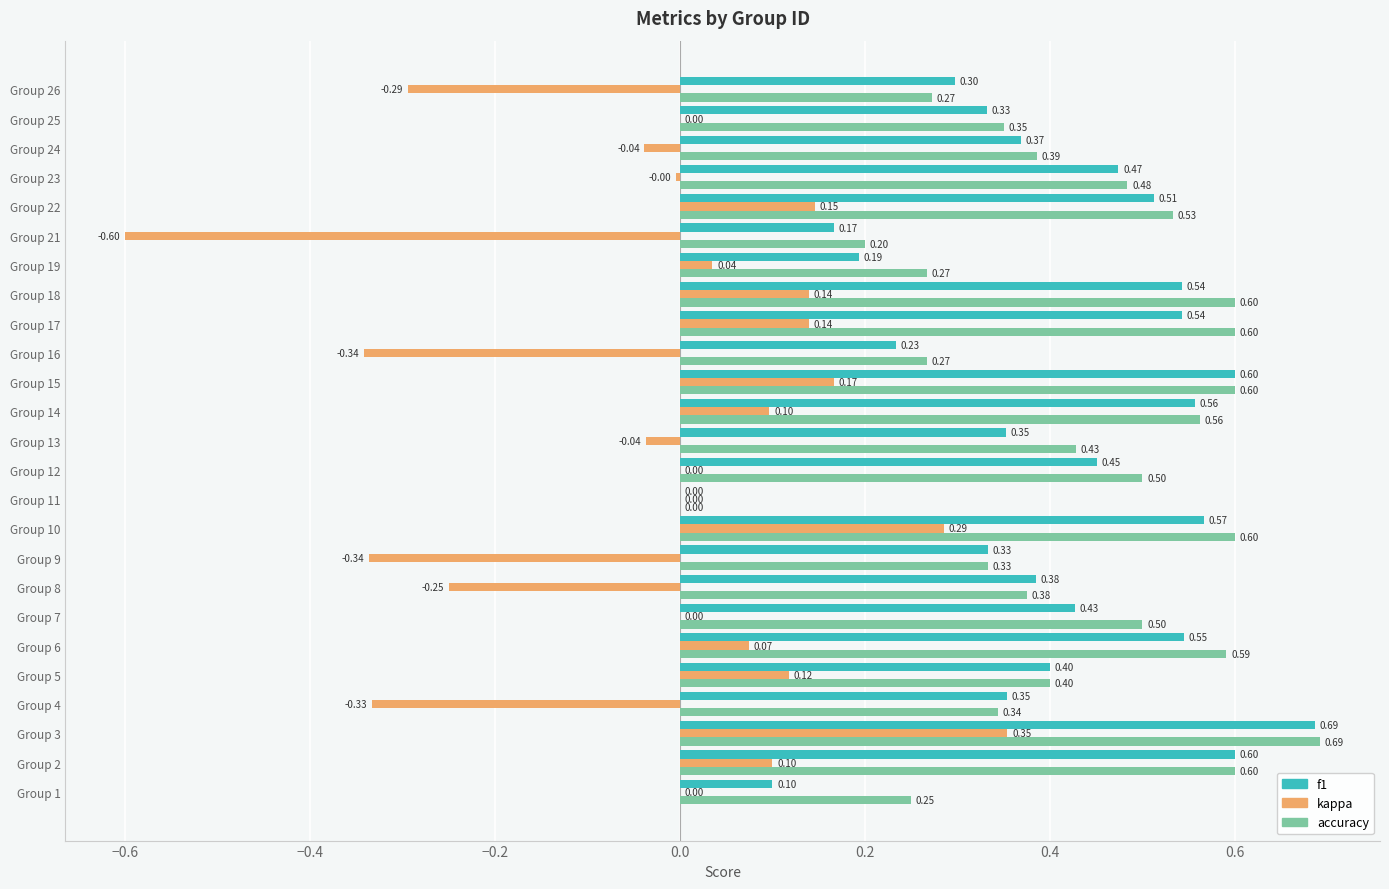

What is the sum of all f1 values?

10.0